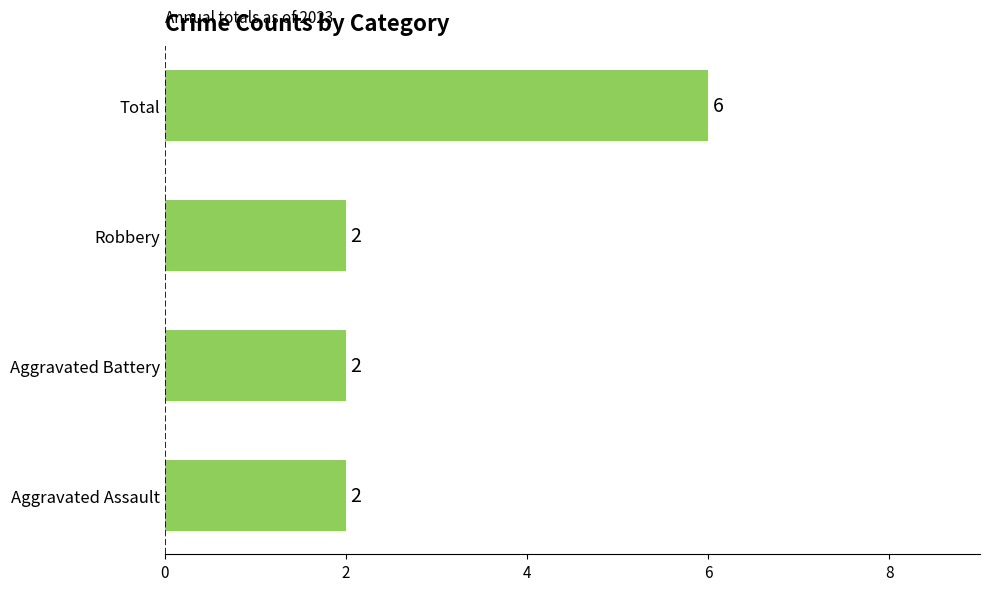

What is the approximate value at Total?

6